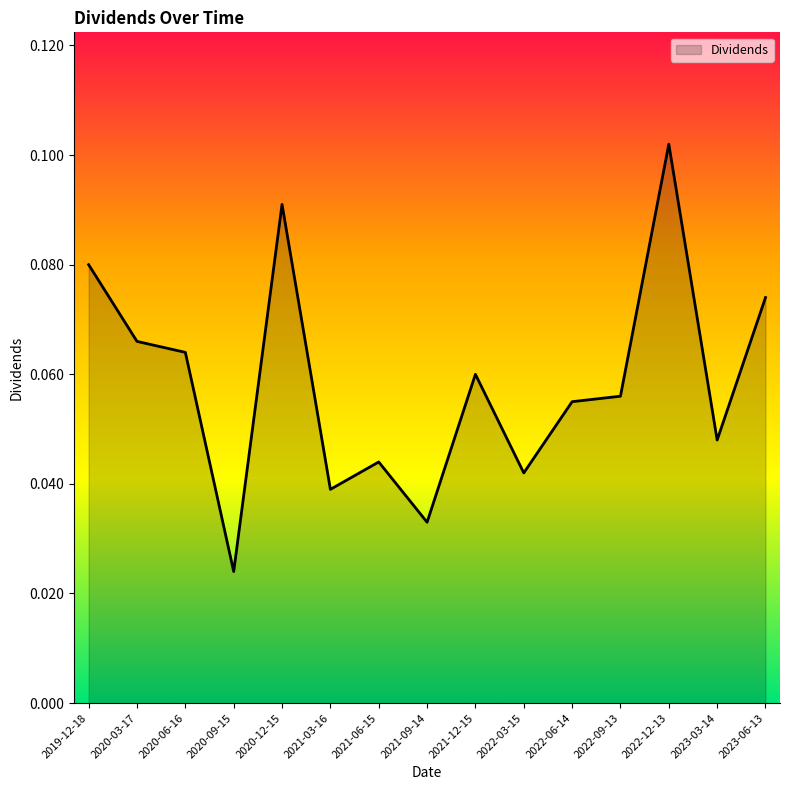

List the labels in order of value, largest first.

2022-12-13, 2020-12-15, 2019-12-18, 2023-06-13, 2020-03-17, 2020-06-16, 2021-12-15, 2022-09-13, 2022-06-14, 2023-03-14, 2021-06-15, 2022-03-15, 2021-03-16, 2021-09-14, 2020-09-15